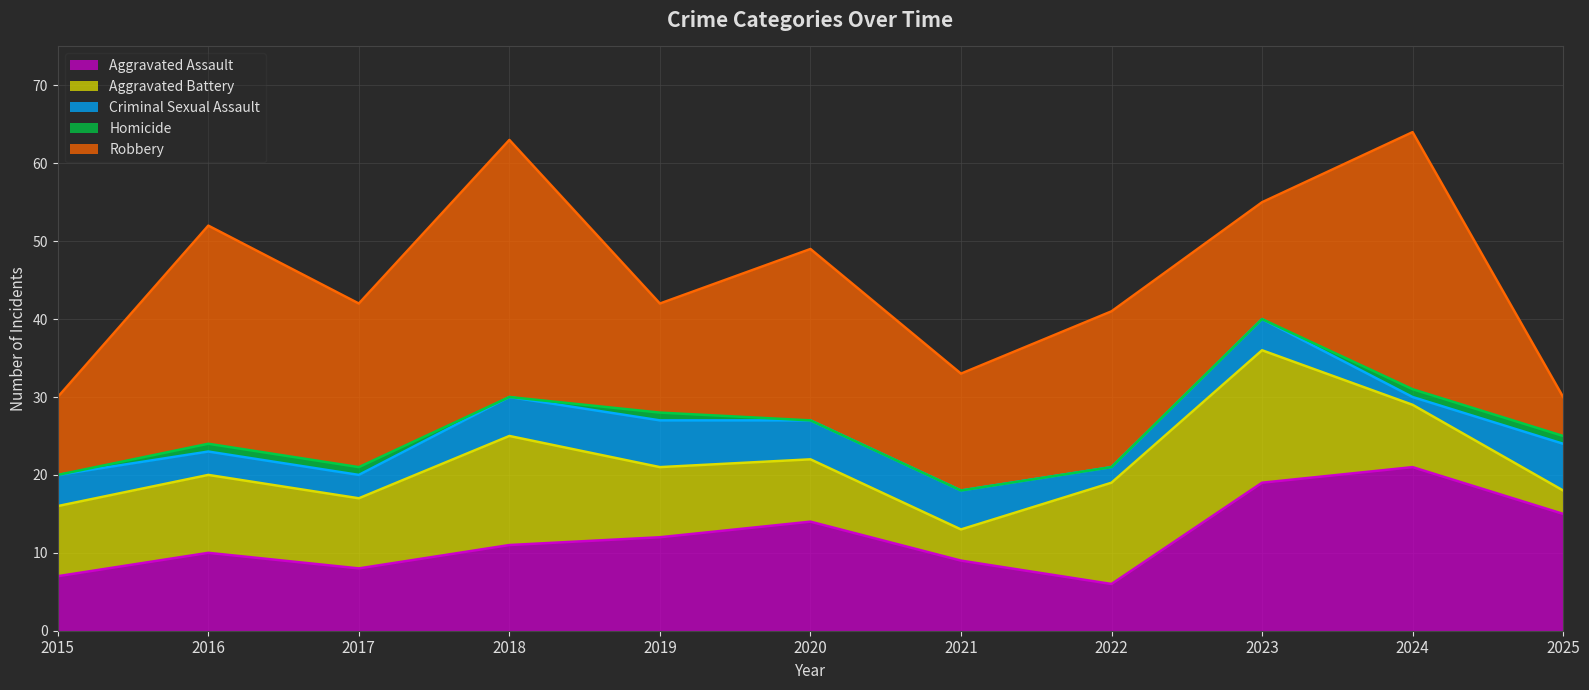

Where is Robbery nearest to the value 19?

2022